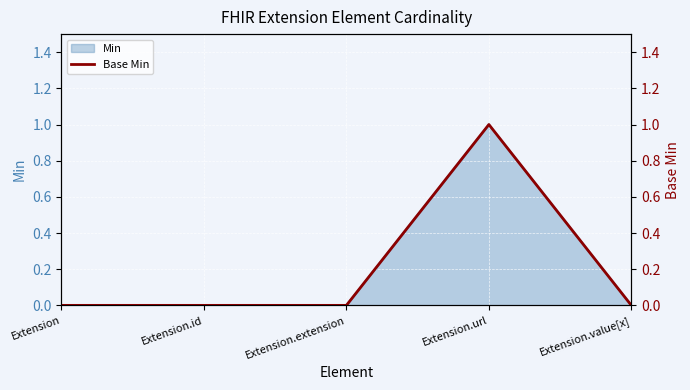

Between Extension.extension and Extension.url, which is larger?

Extension.url